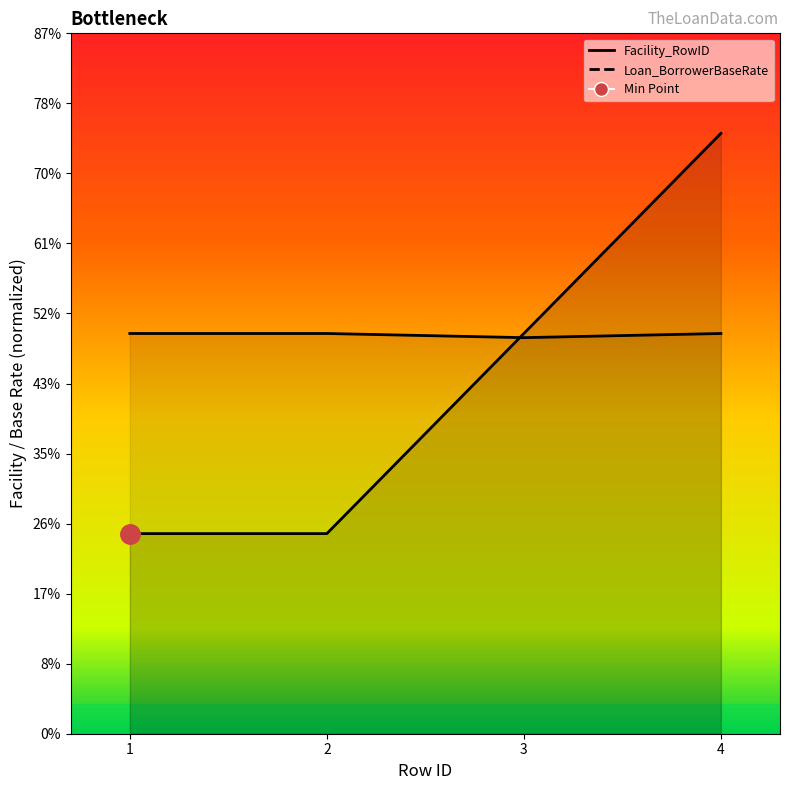

The Facility_RowID series shows 0.3 at 1. True or false?

False